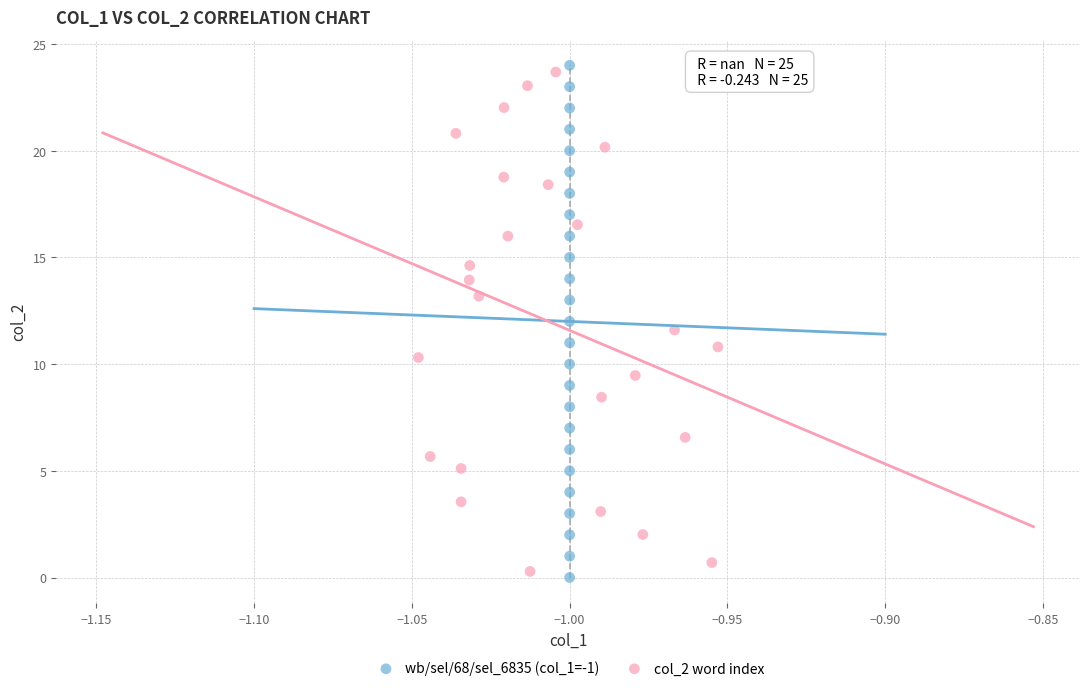

Which series has the widest spread of Y values?

wb/sel/68/sel_6835 (col_1=-1)